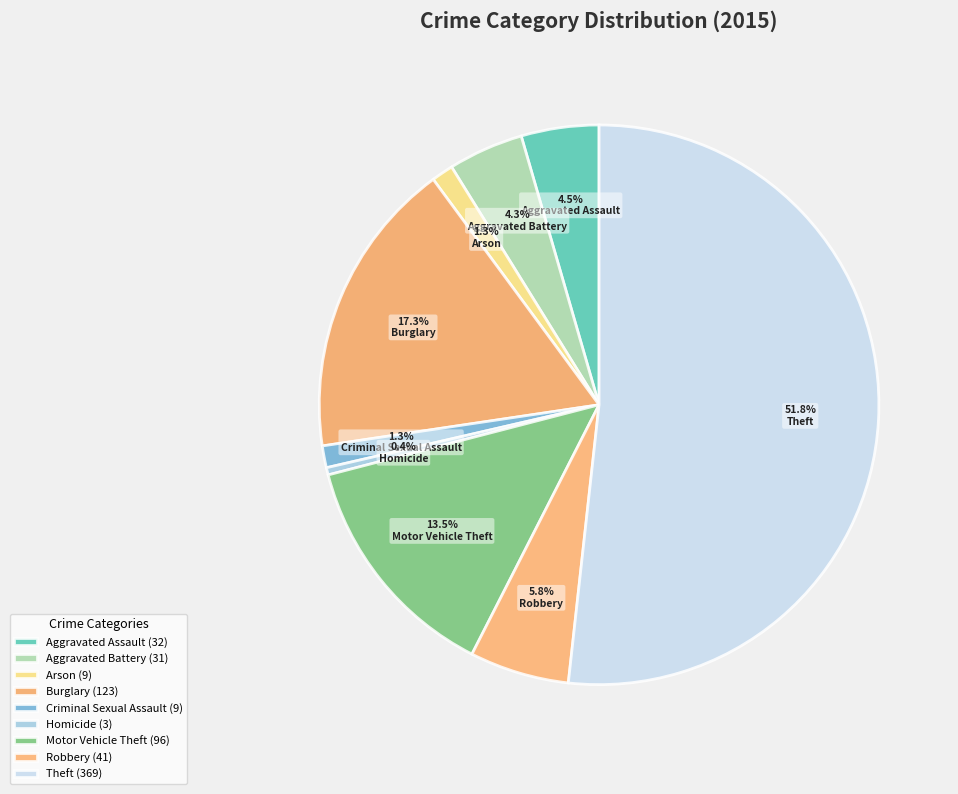

Is it true that Robbery is 19% of the pie?

False